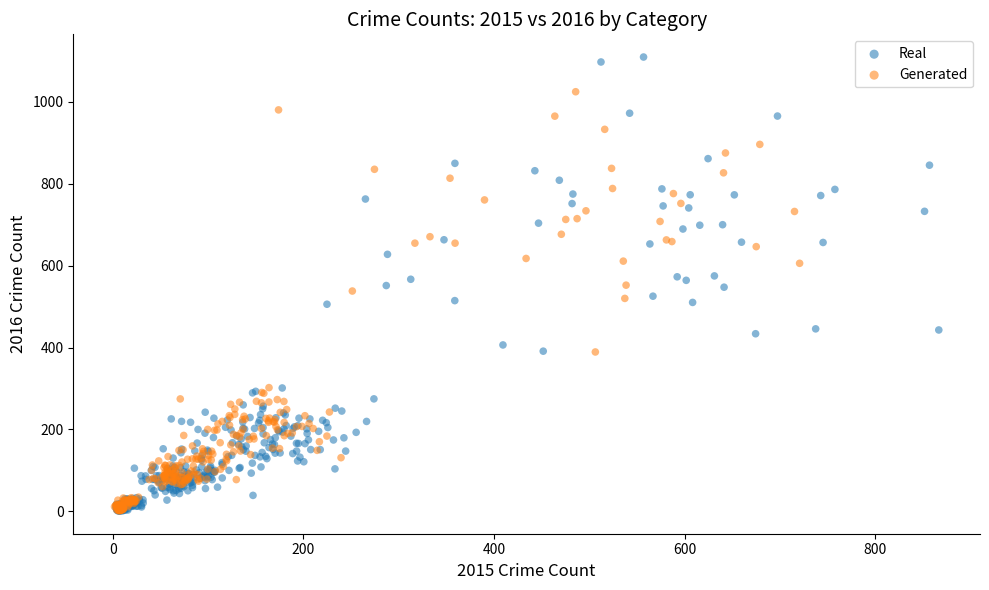

Which series has the largest Y range (max minus min)?

Real